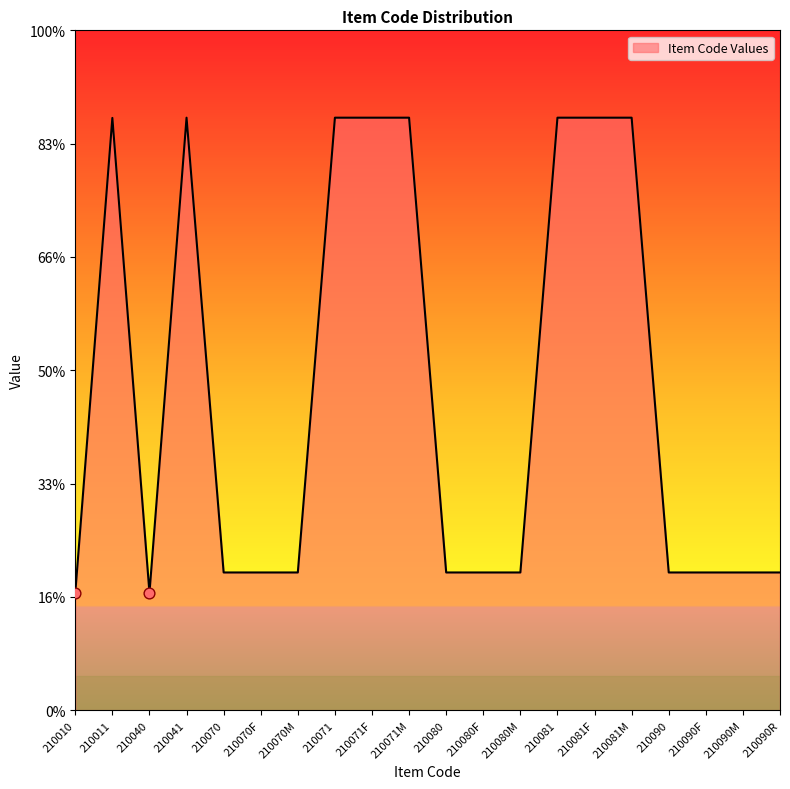

What is the ratio of the value at 210071F to the value at 210081?

1.0